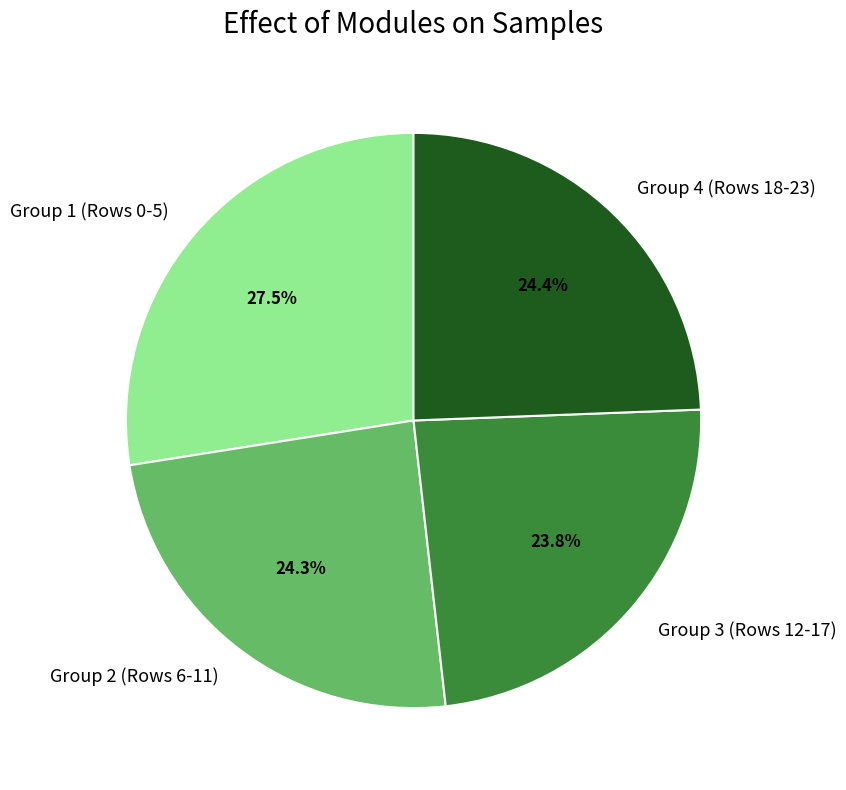

Which slice is the largest?

Group 1 (Rows 0-5)